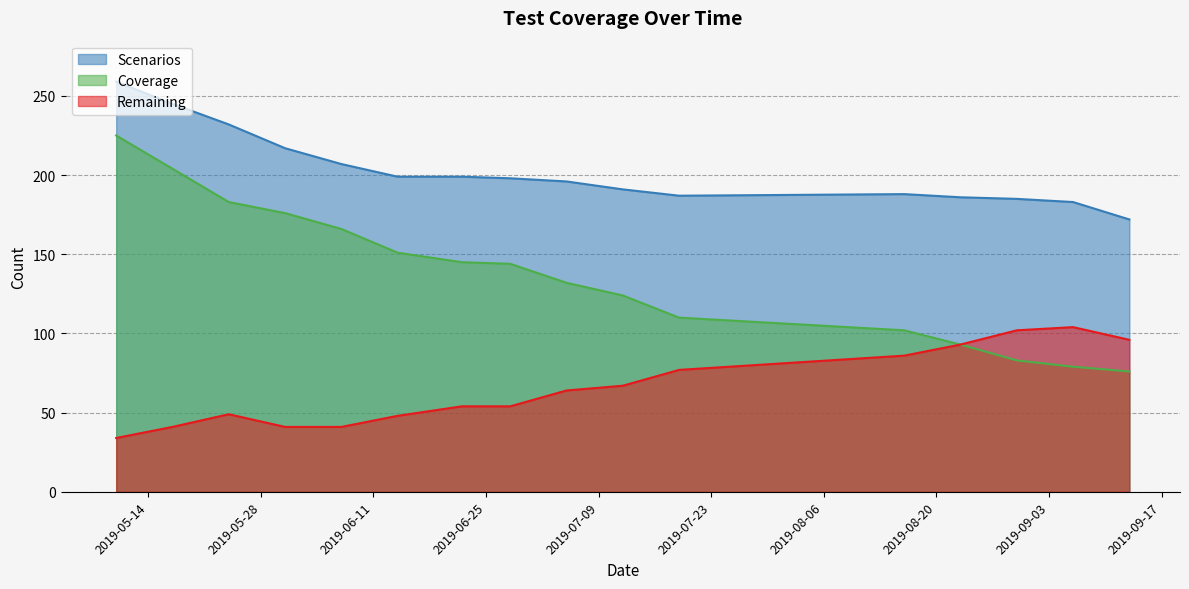

Which series has the widest spread of values?

Coverage